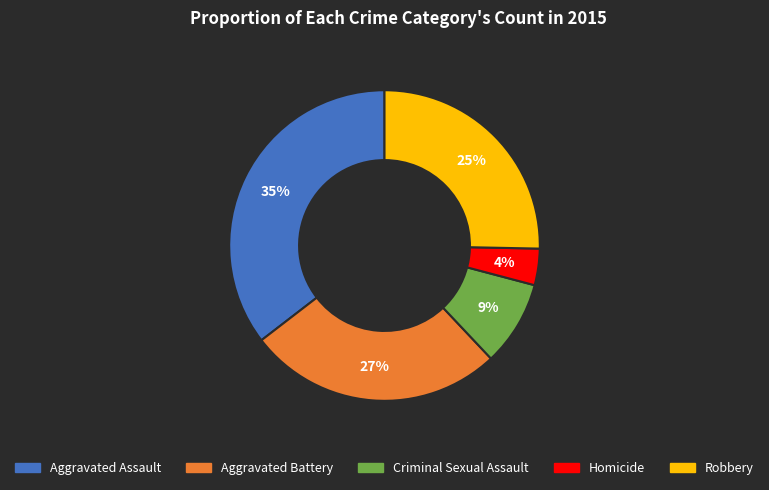

How many segments does this pie chart have?

5